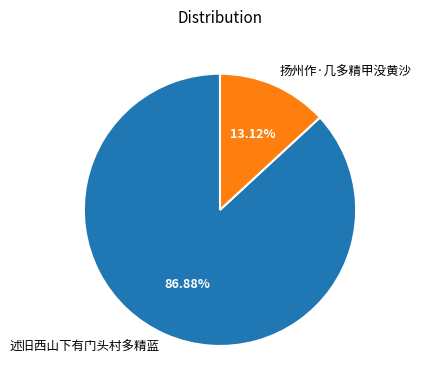

What is the ratio of the value at 扬州作·几多精甲没黄沙 to the value at 述旧西山下有门头村多精蓝?

0.2